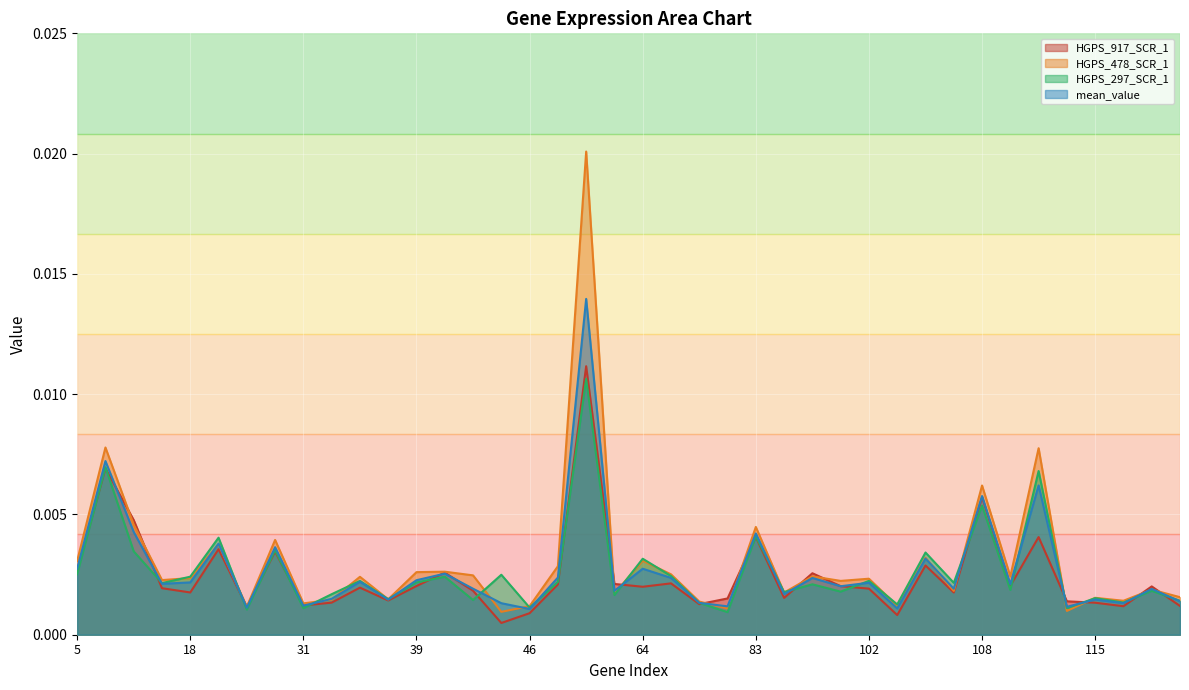

Which series has the widest spread of values?

HGPS_478_SCR_1